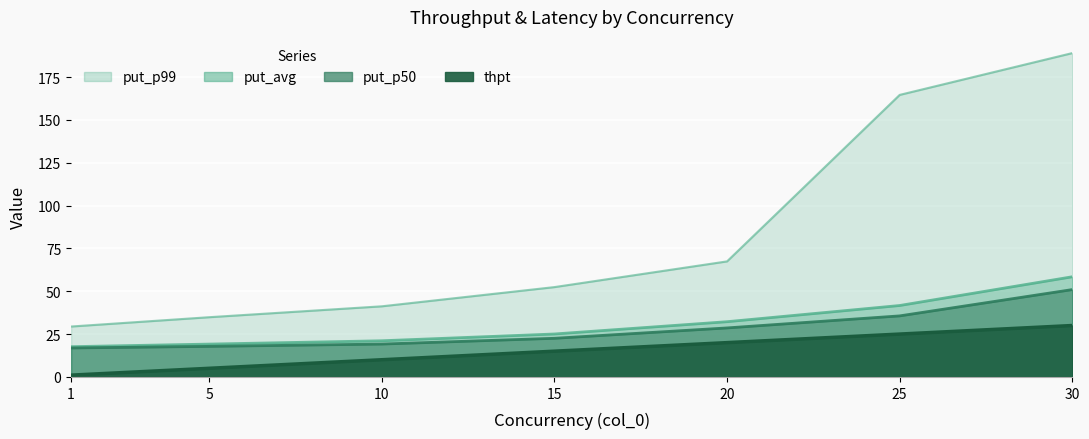

What is the value of the put_p99 point at the 7th from the left?

189.0